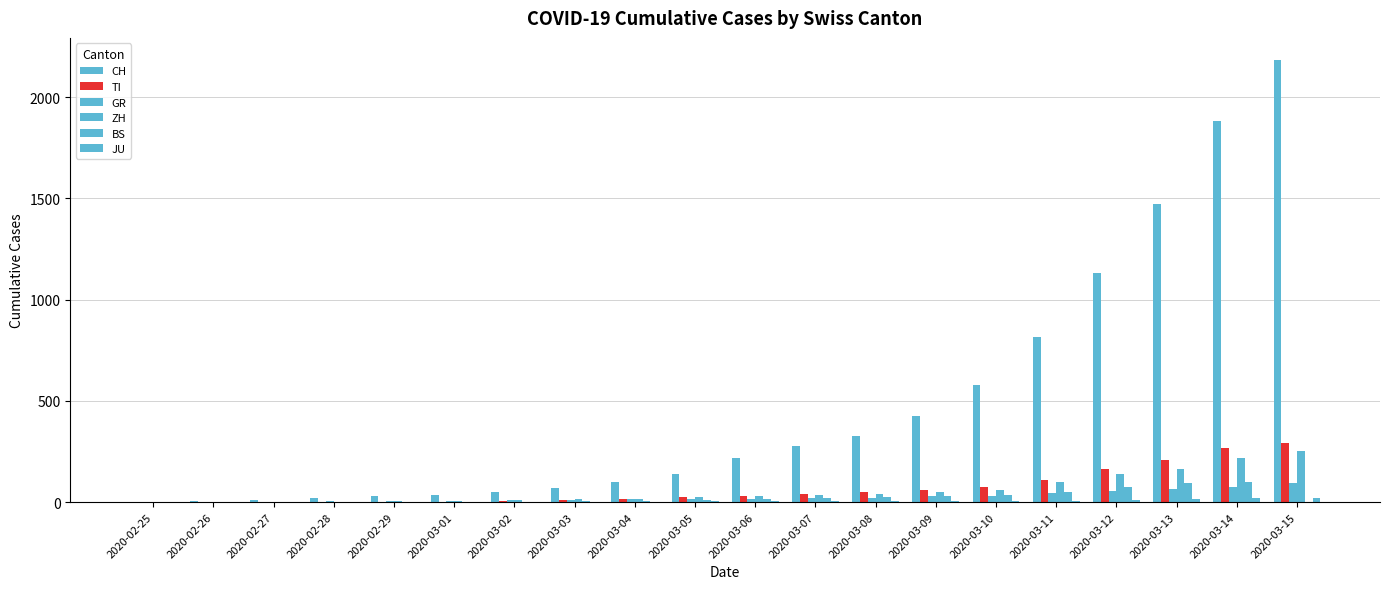

How many groups of bars are there?

20